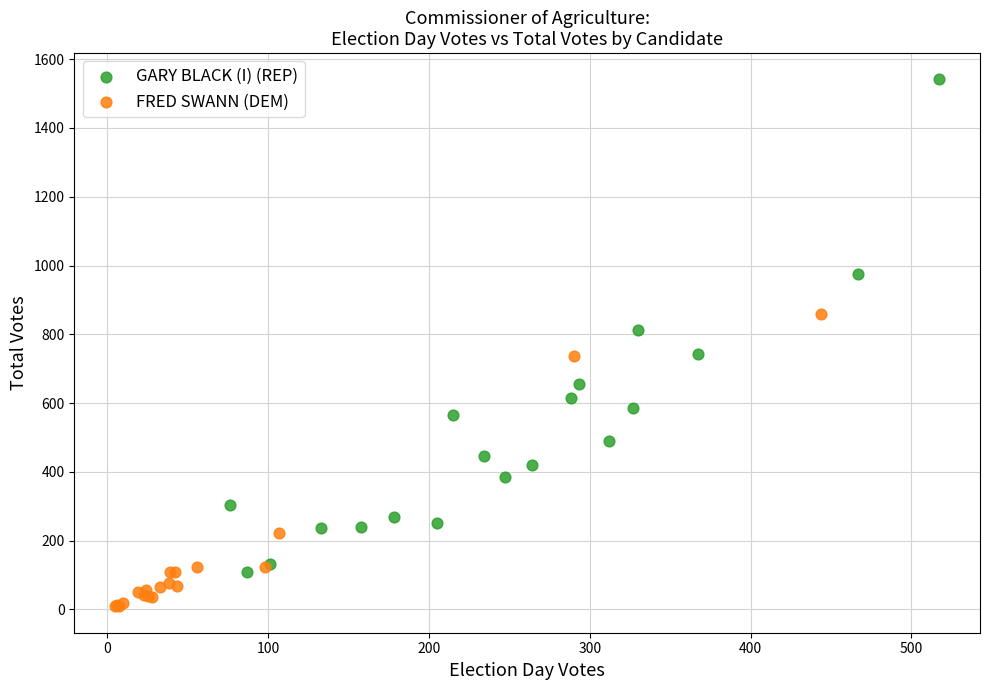

Which series has the largest Y range (max minus min)?

GARY BLACK (I) (REP)